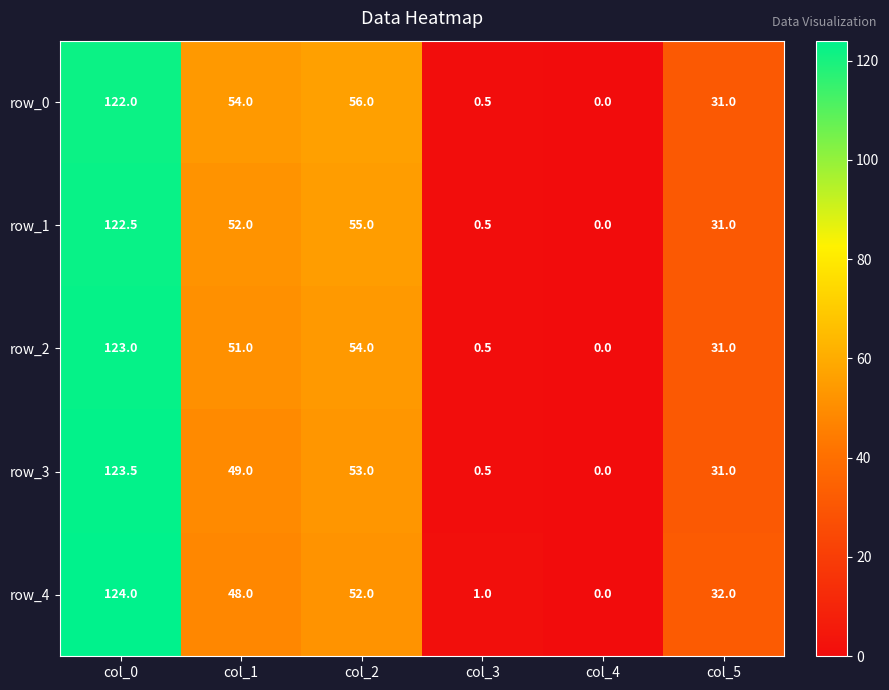

How many values in row_1 are above zero?

5